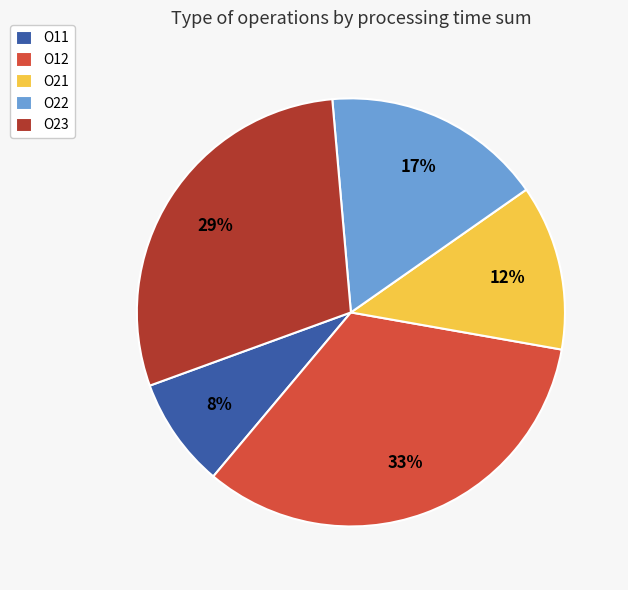

Which has a higher value, O21 or O11?

O21